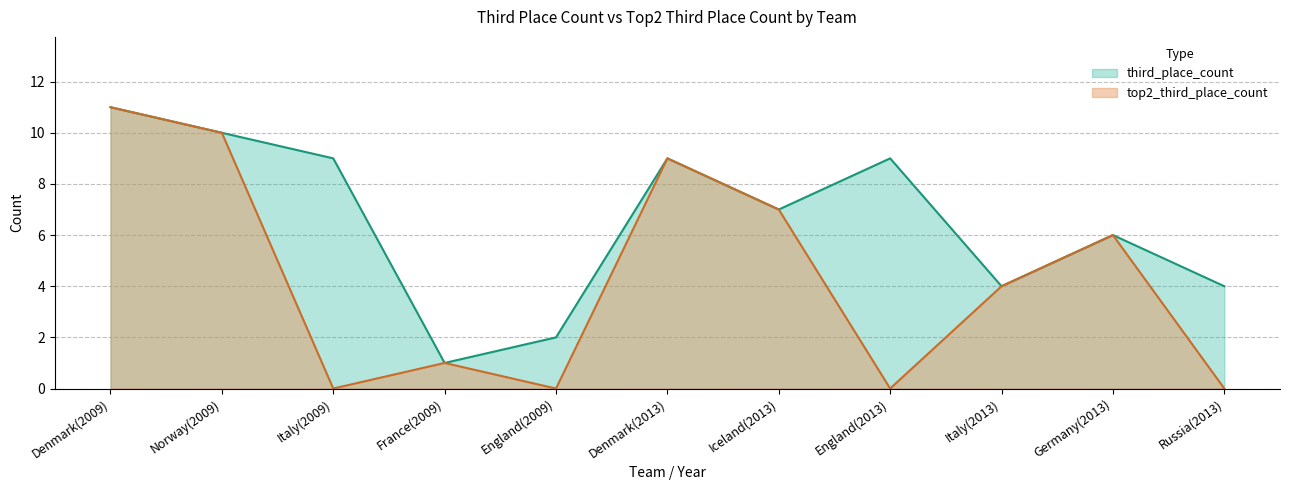

Count the number of categories in the chart.

11